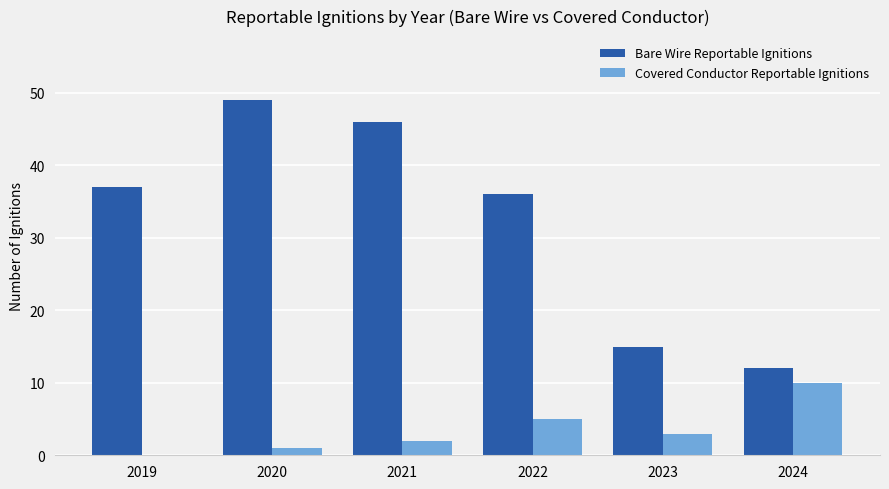

The value of Bare Wire Reportable Ignitions at 2024 is 12. True or false?

True